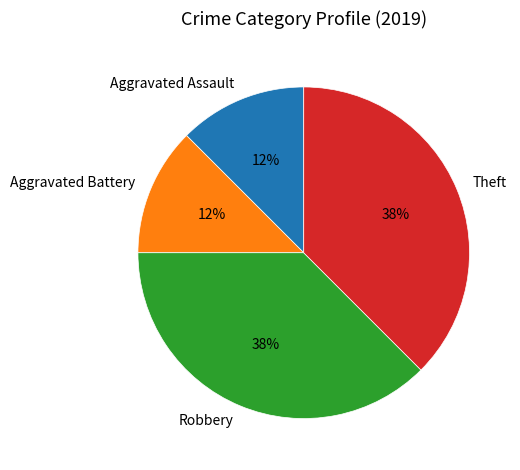

Is there any slice that represents more than half of the pie?

No